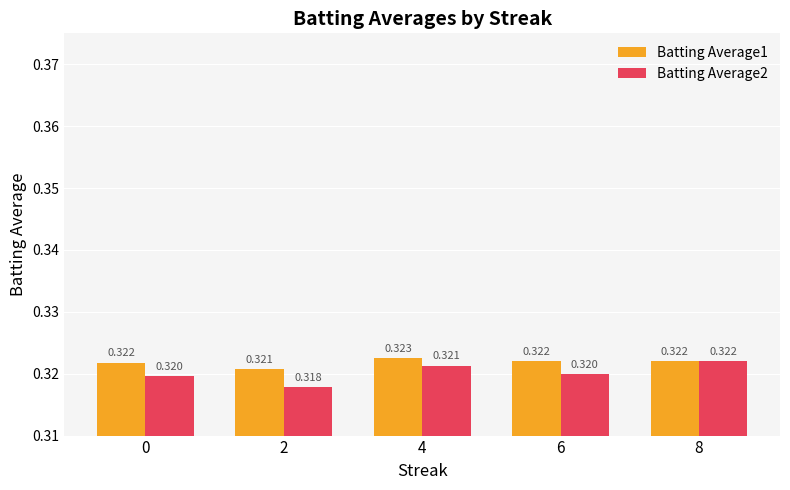

At which category does the chart reach its minimum across all series?

2